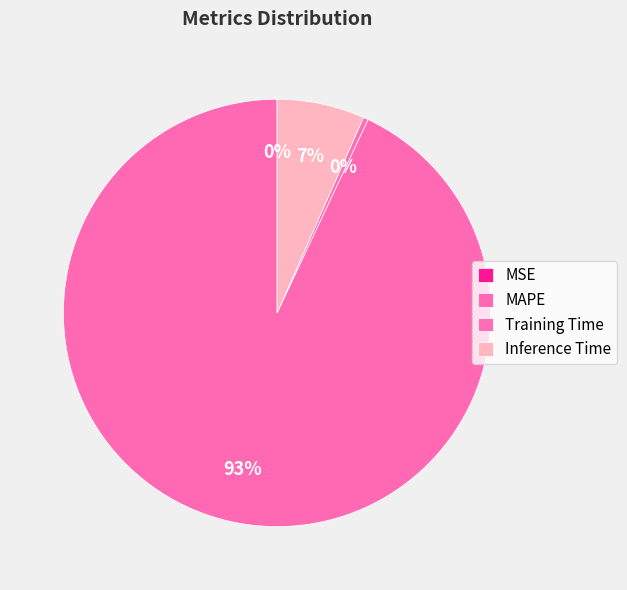

Which slice represents more than half of the pie?

MAPE